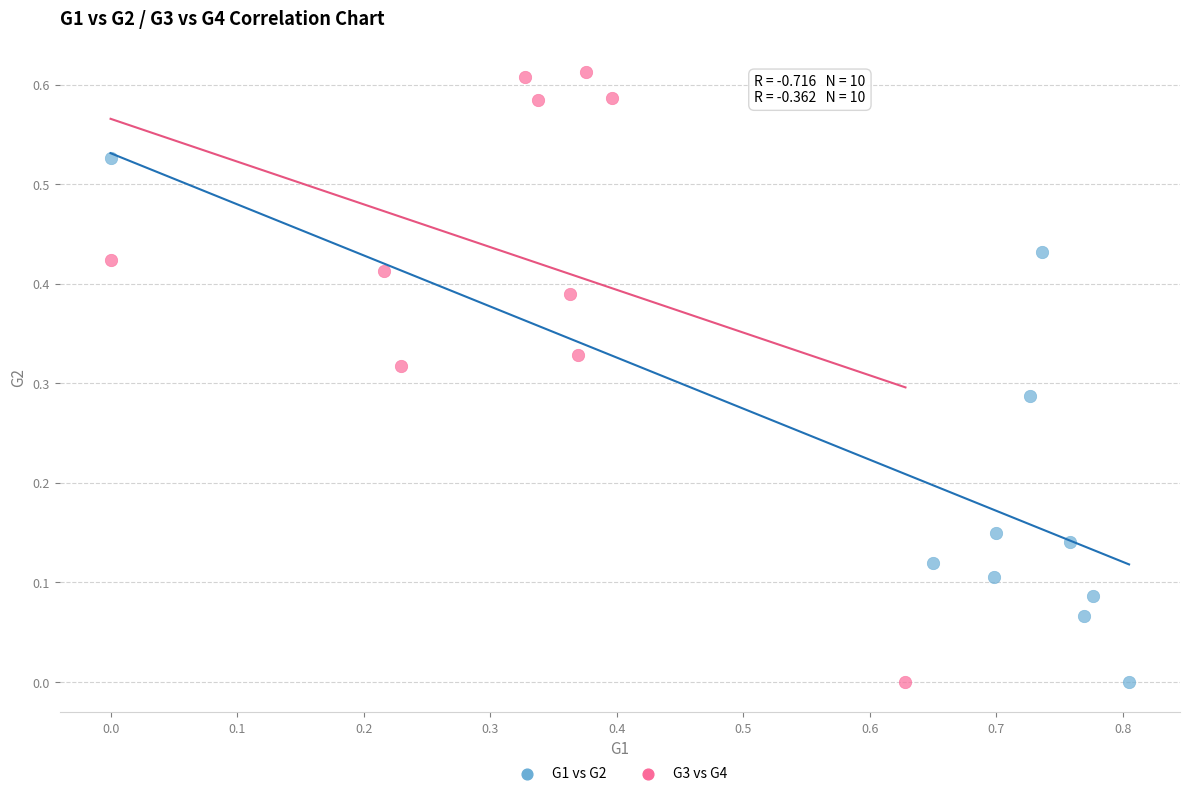

What are all the series names shown in the legend?

G1 vs G2, G3 vs G4